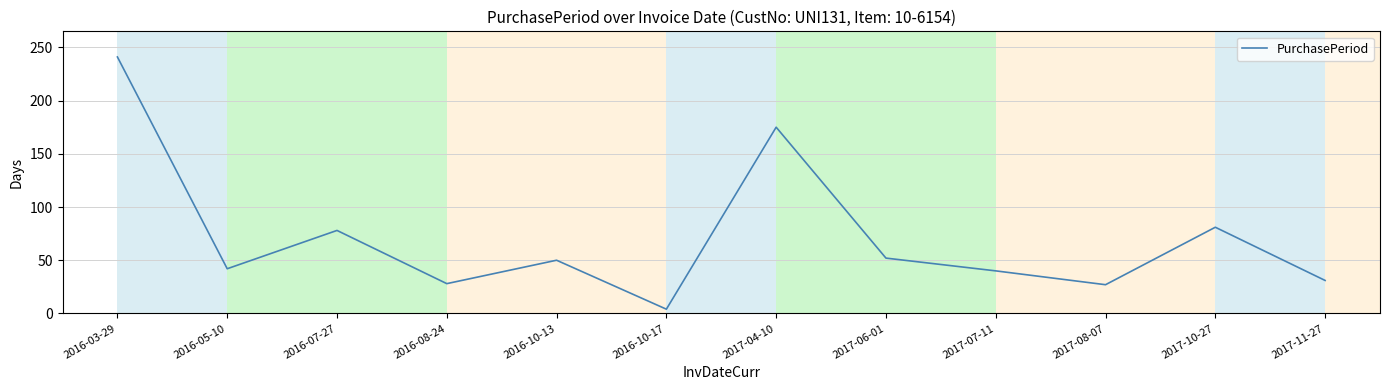

At which category does the chart reach its minimum across all series?

2016-10-17